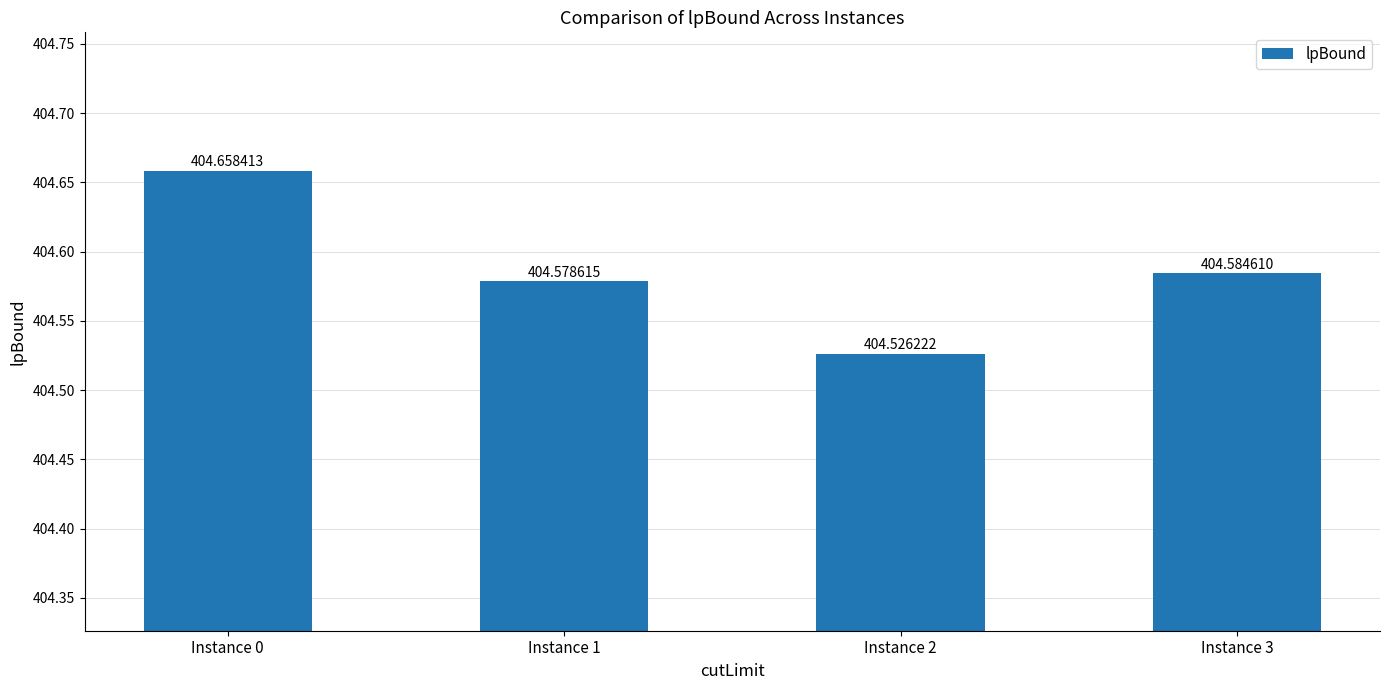

What is the maximum value shown in the chart?

404.7